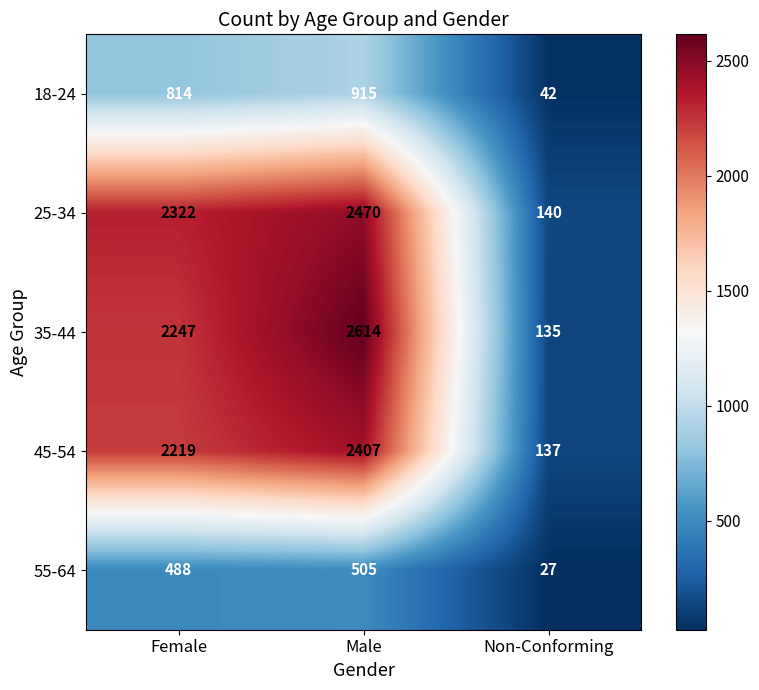

What is the difference between the 35-44 values at Male and Non-Conforming?

2479